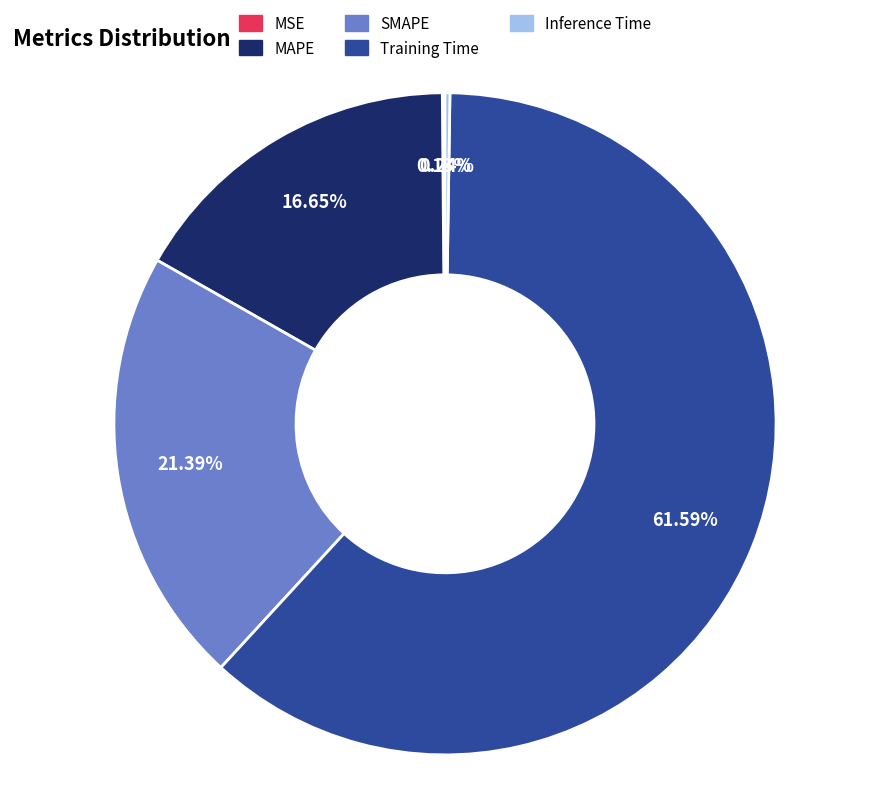

Between Training Time and SMAPE, which is larger?

Training Time